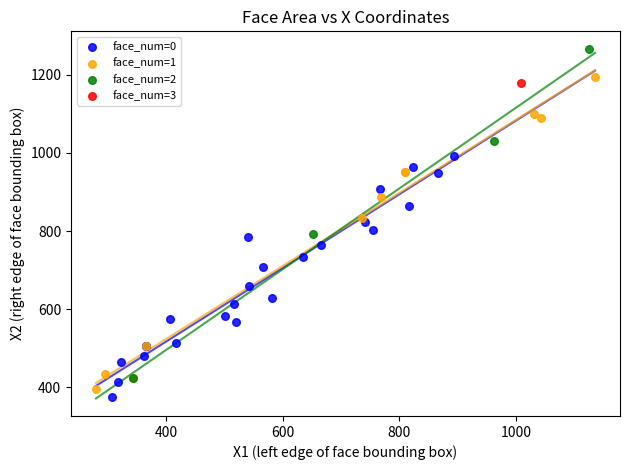

Which series reaches the minimum Y coordinate?

face_num=0